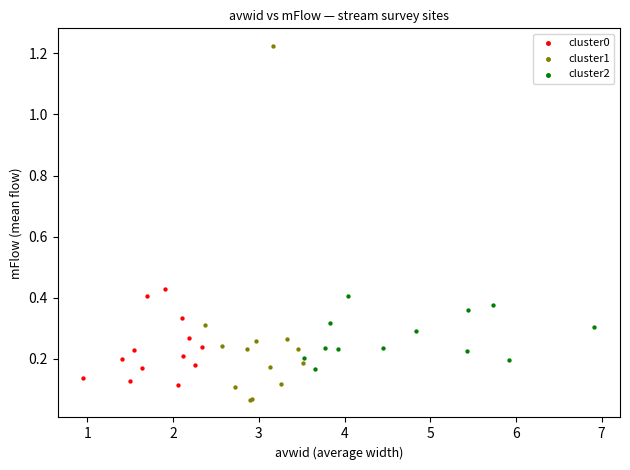

Which series contains the highest Y value?

cluster1